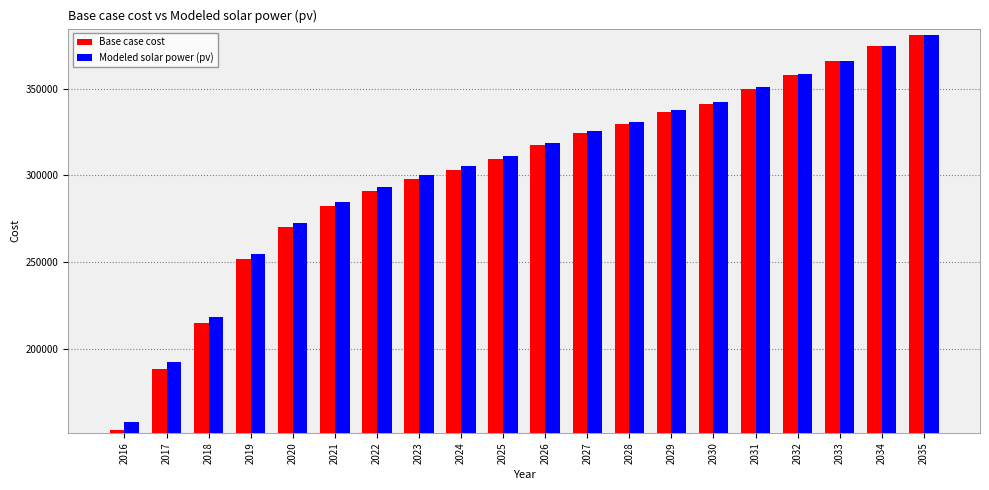

The value of Modeled solar power (pv) at 2031 is 350606.5. True or false?

True